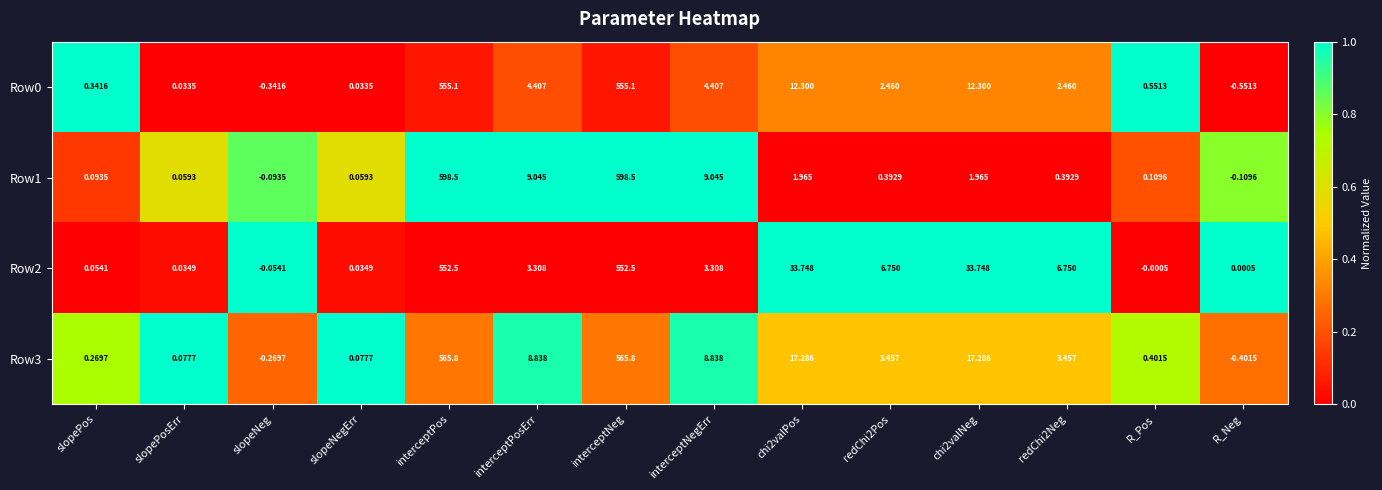

Is the value of Row3 at interceptNeg greater than the value of Row0 at redChi2Neg?

Yes